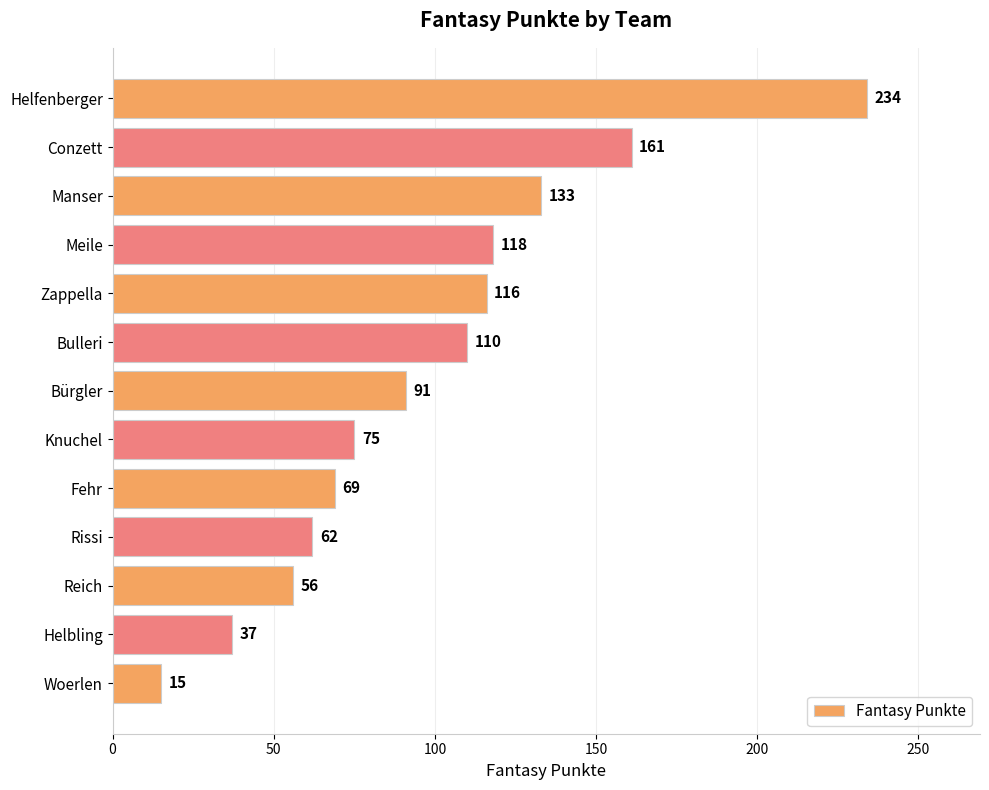

Read the value at Rissi, to the nearest 50.

50